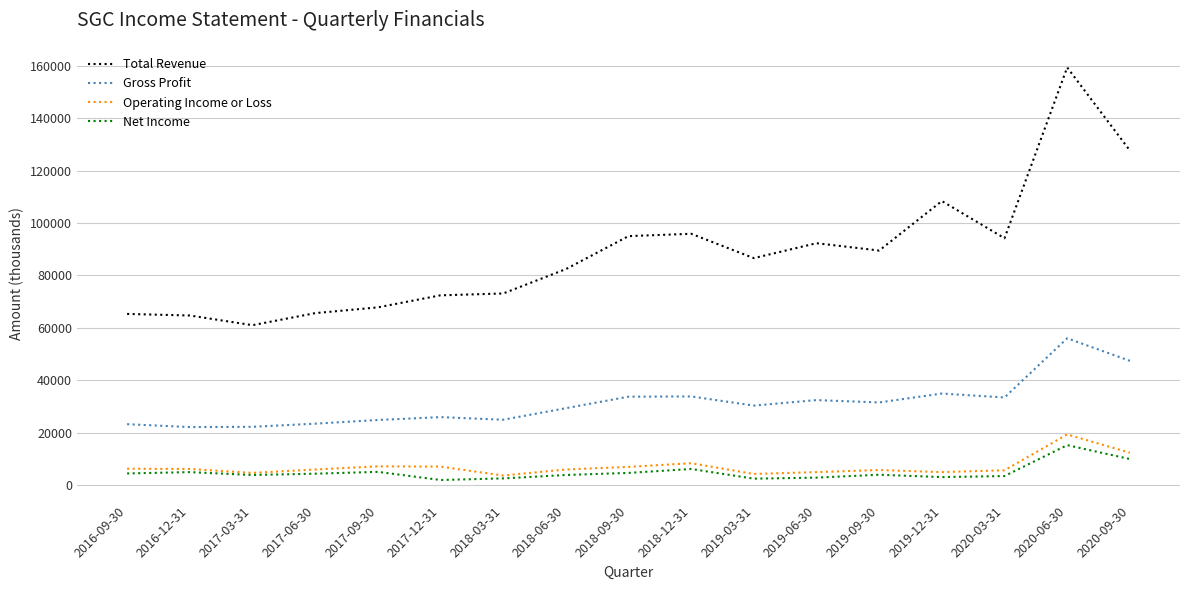

At how many categories does at least one series exceed 39541?

17